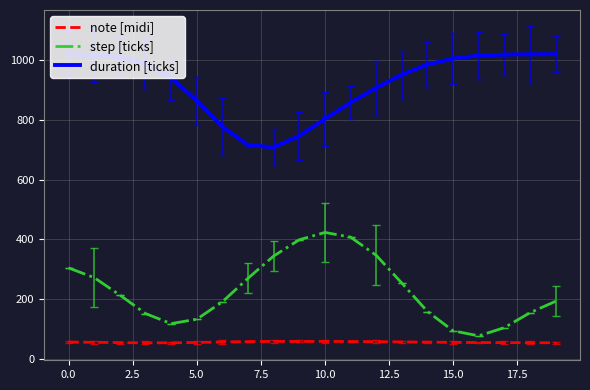

What is the average value of the step [ticks] series?

230.4